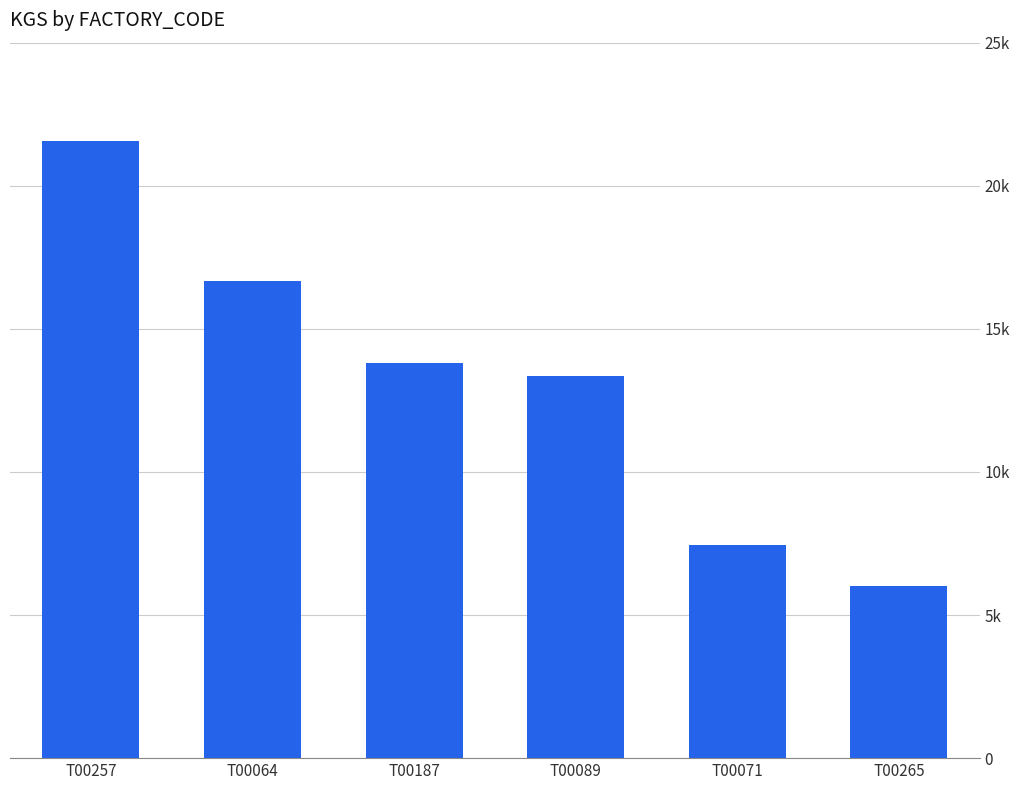

Are the bars horizontal?

No